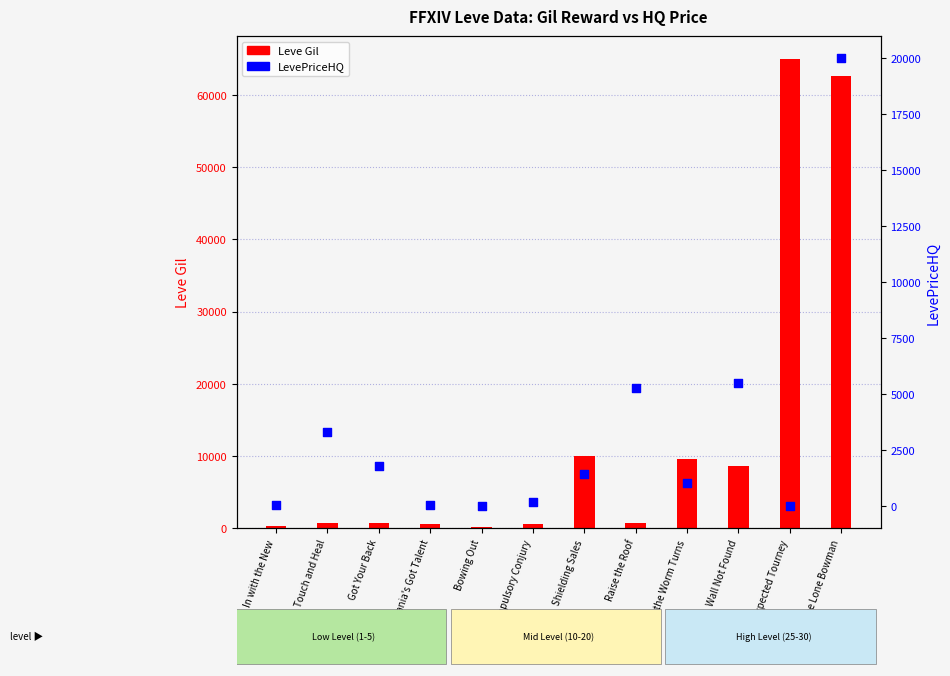

Which series contains the highest Y value?

Leve Gil